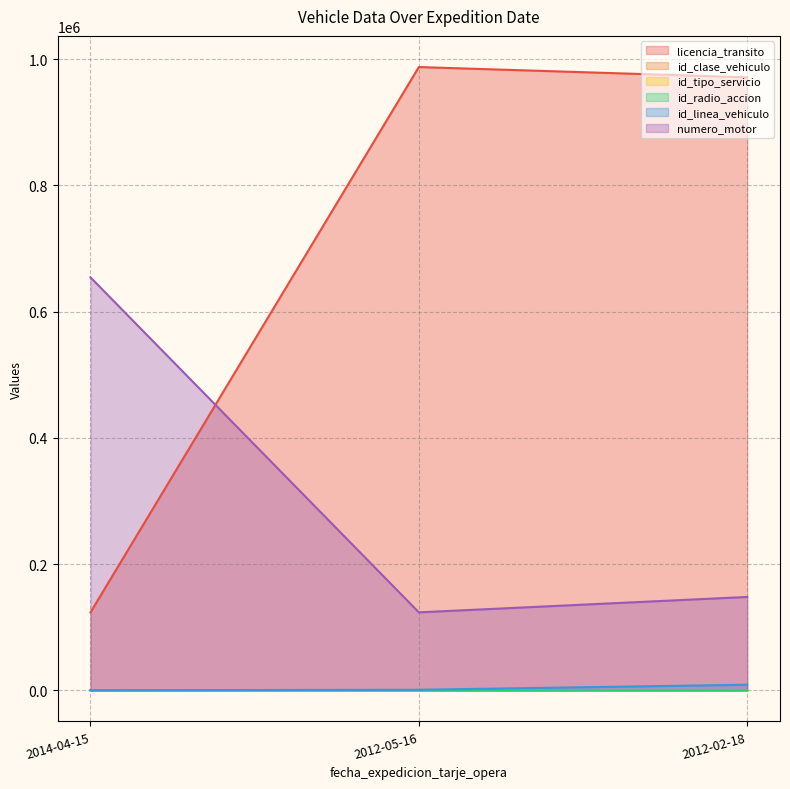

What is the difference between the highest and lowest values at 2012-02-18?

971361